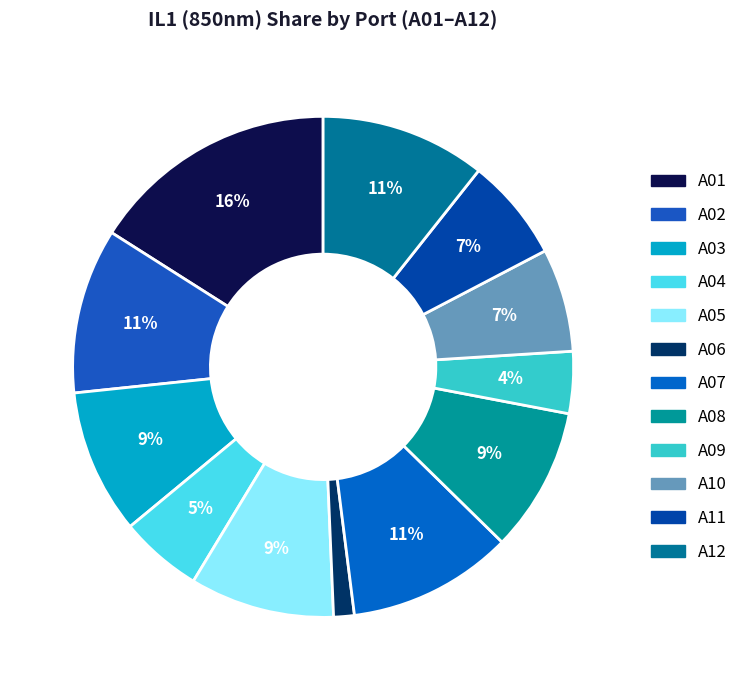

True or false: A05 accounts for 9% of the total.

True